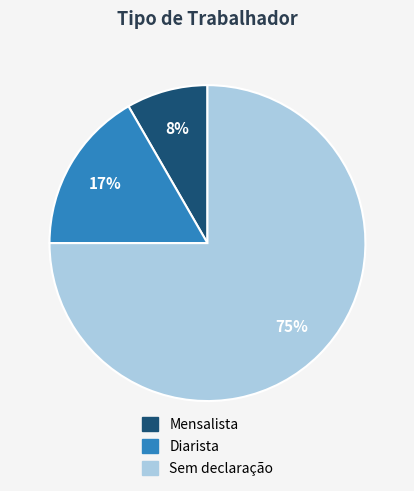

Does any single category account for the majority?

Yes